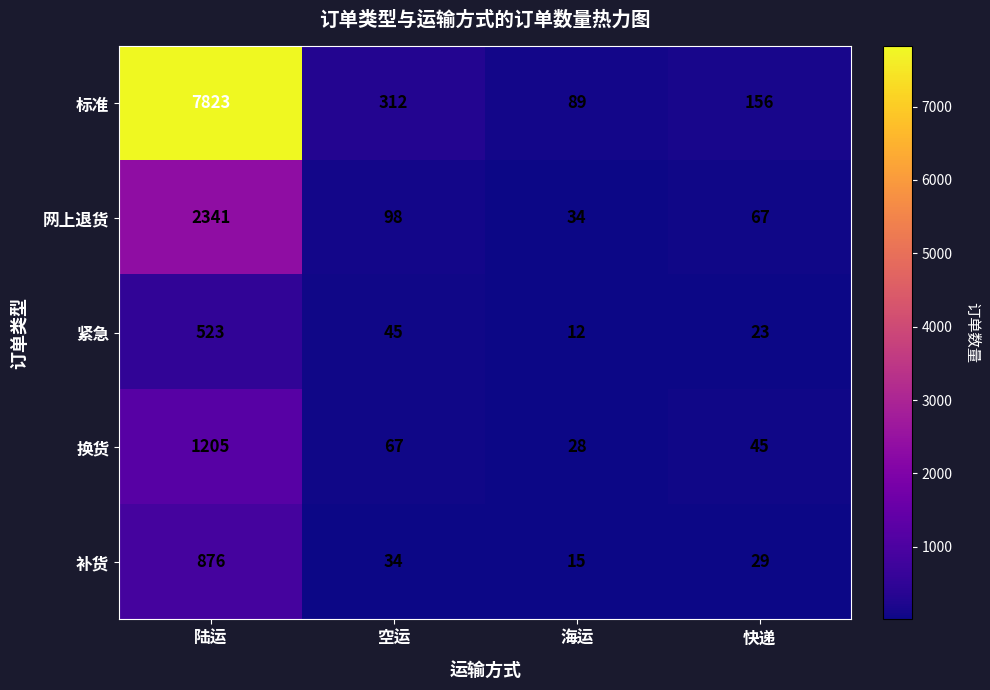

Between 陆运 and 空运, which series saw the biggest shift?

标准